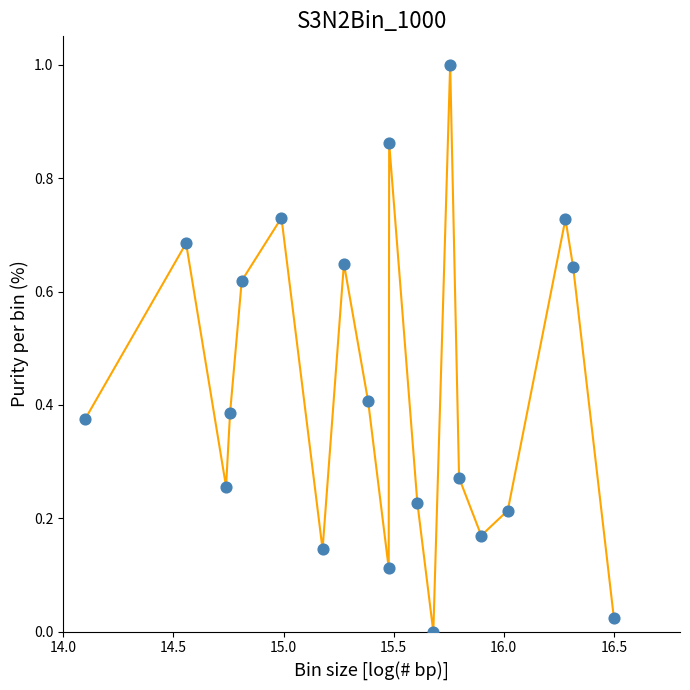

What is the difference between the maximum and minimum values?

1.0